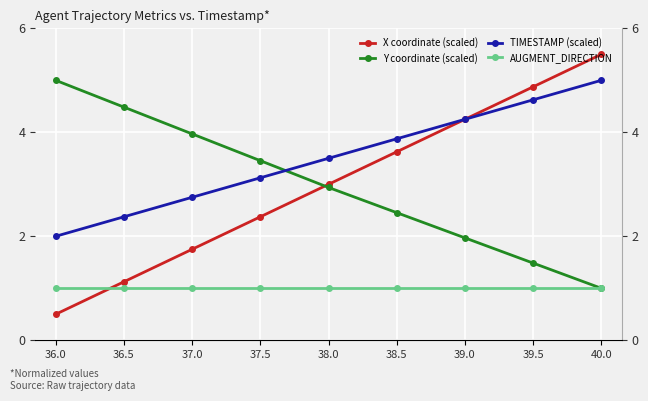

Is it true that TIMESTAMP (scaled) equals 5.0 at 40.0?

True